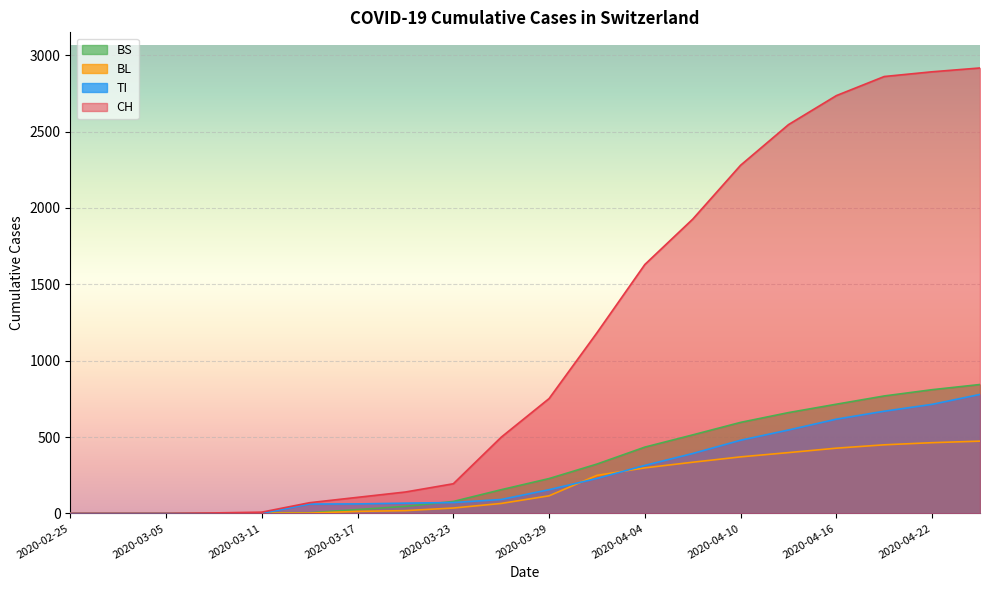

What is the average value of the CH series?

1137